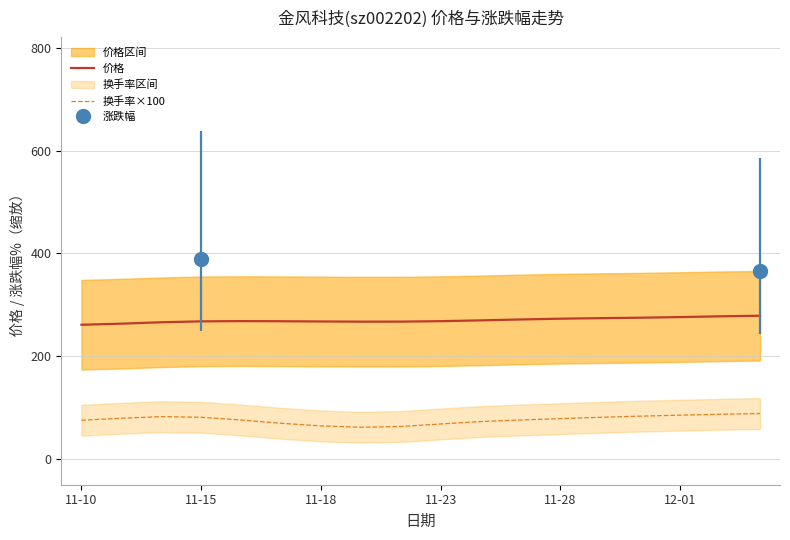

The value of 换手率×100 at 11-15 is 81.2. True or false?

True